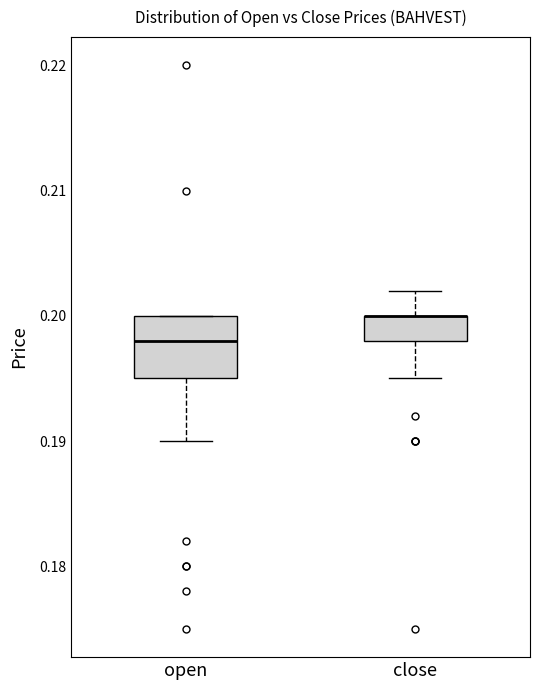

Comparing the boxes themselves (not the whiskers), which one is the tallest?

open